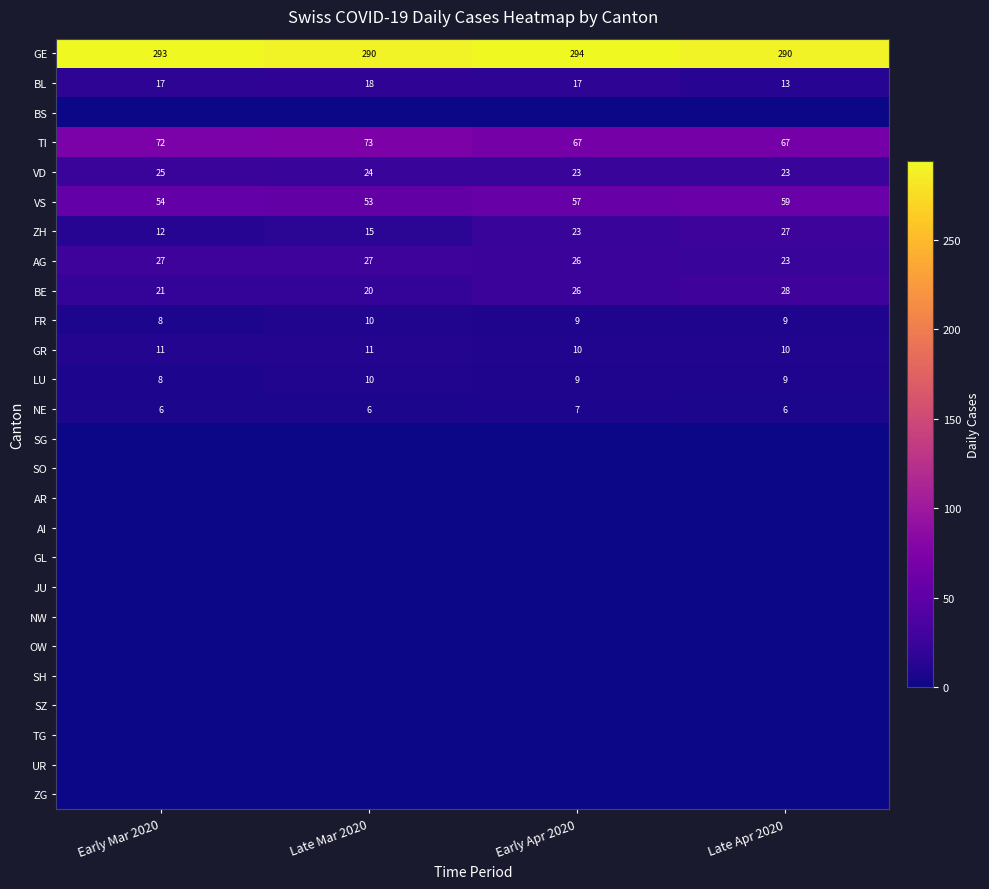

Is it true that BE equals 7 at Early Mar 2020?

False